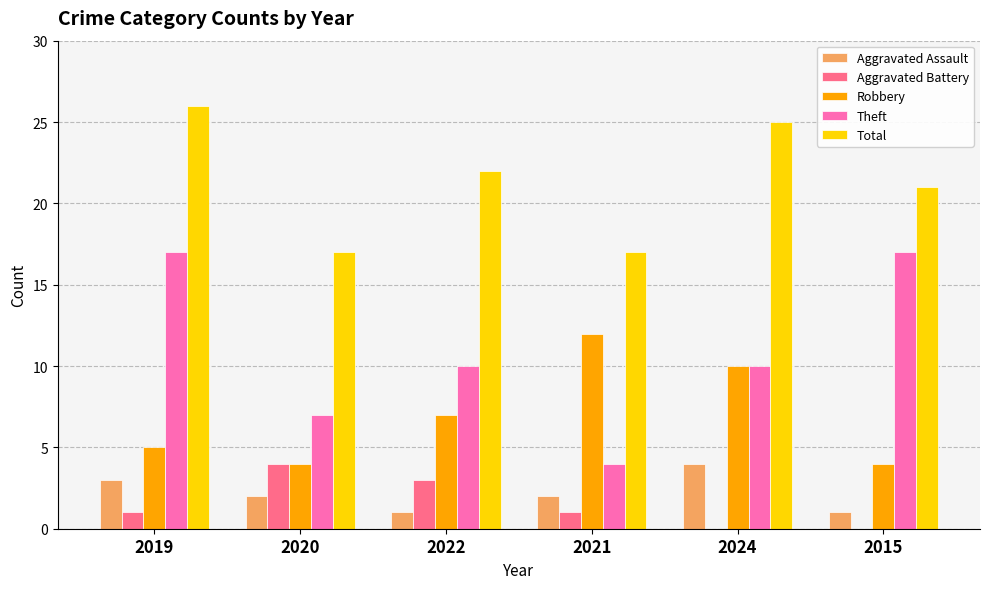

Between 2019 and 2015, which series saw the biggest shift?

Total